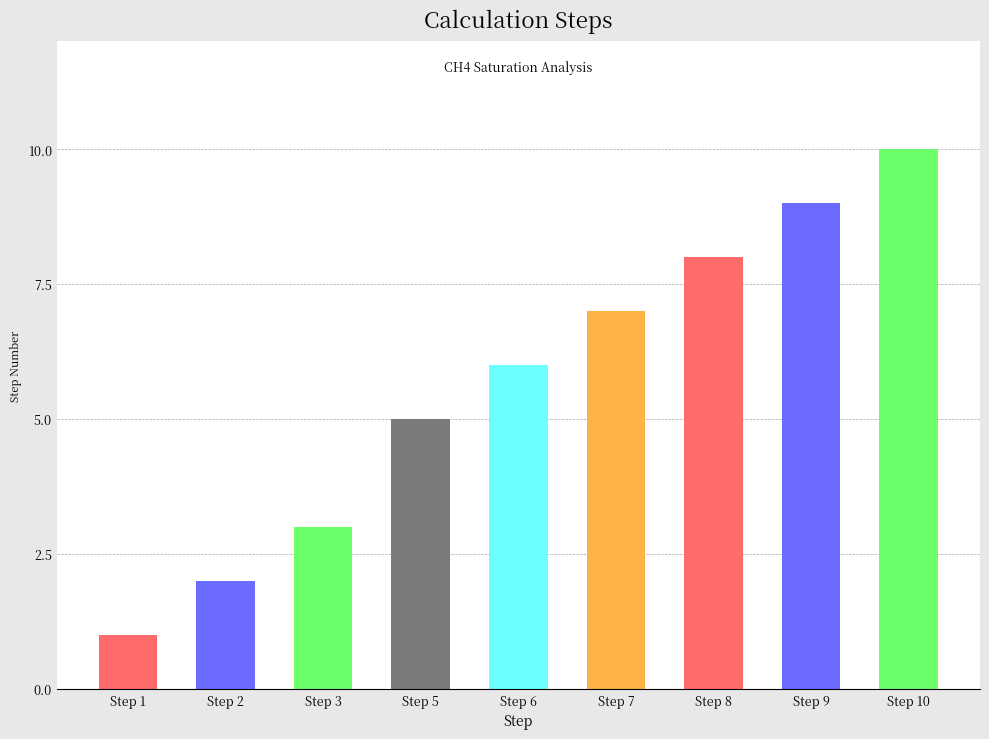

Is it true that the value at Step 9 is 14?

False